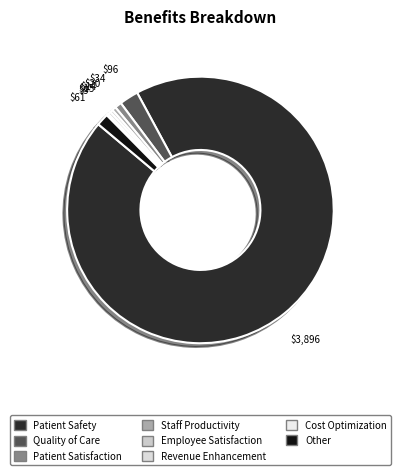

How many slices are in this pie chart?

8